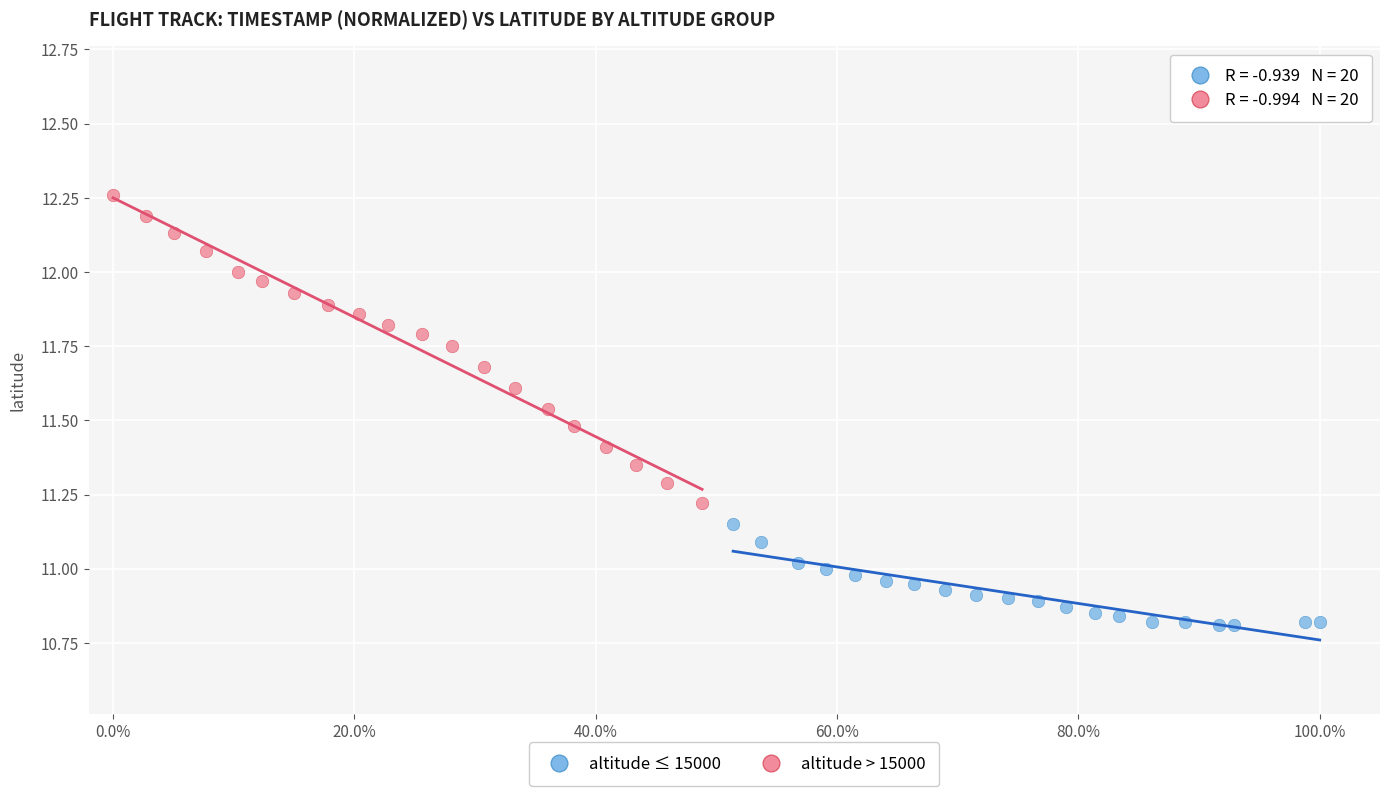

Which series has the widest spread of Y values?

altitude > 15000